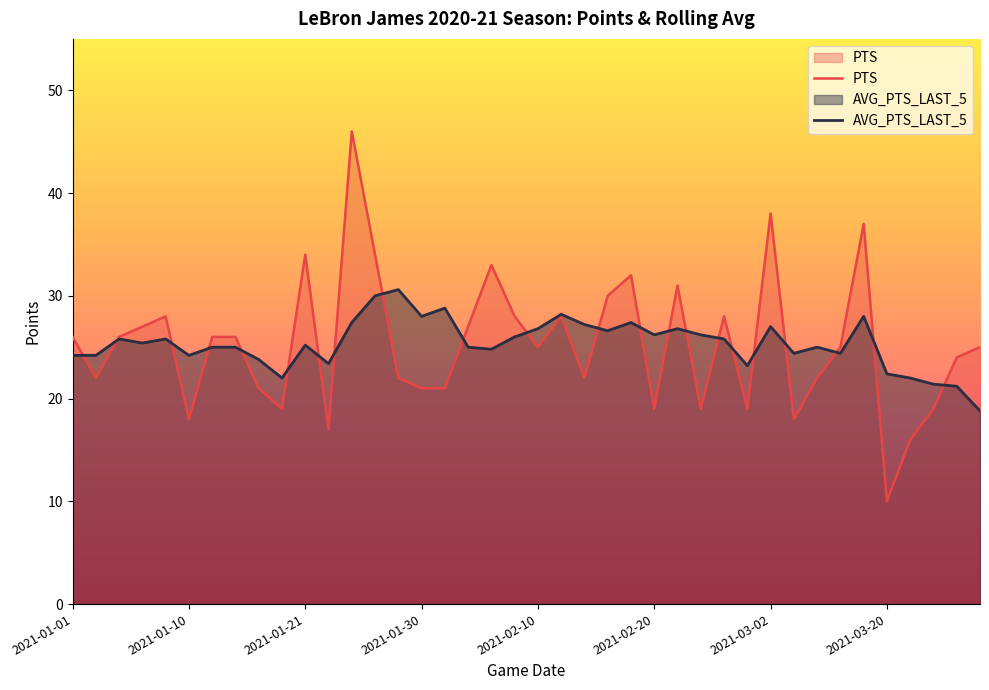

Read the PTS value at 16.

21.0